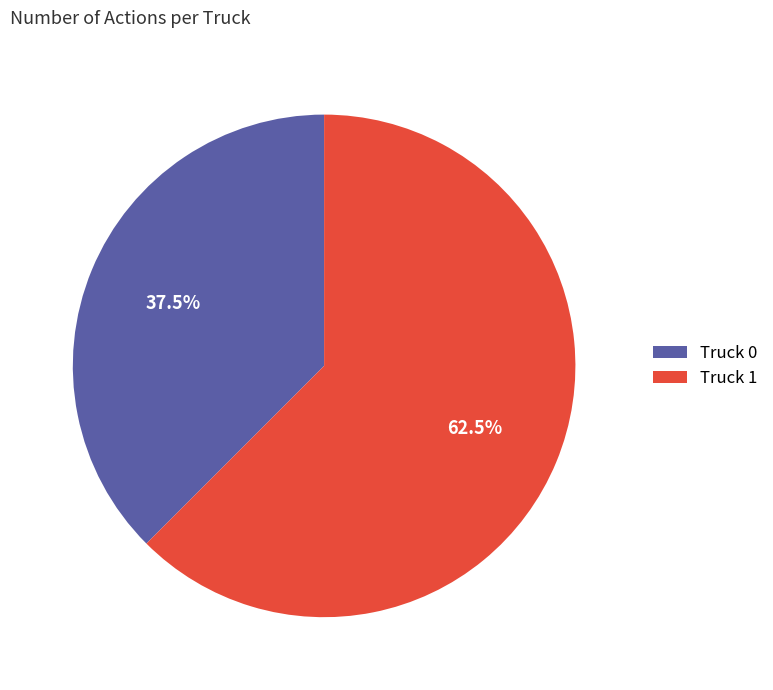

Which has a higher value, Truck 0 or Truck 1?

Truck 1